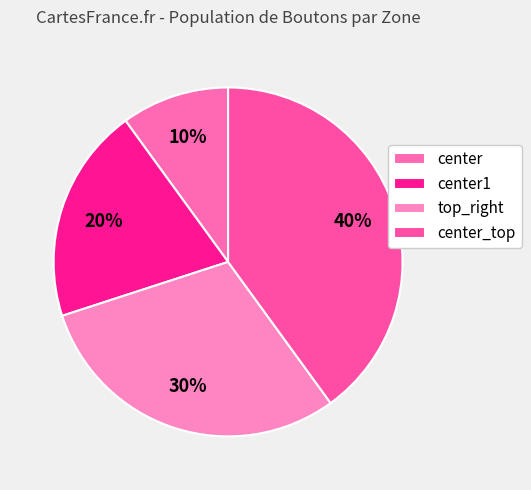

Combined, what portion of the pie is center and center1?

30.0%